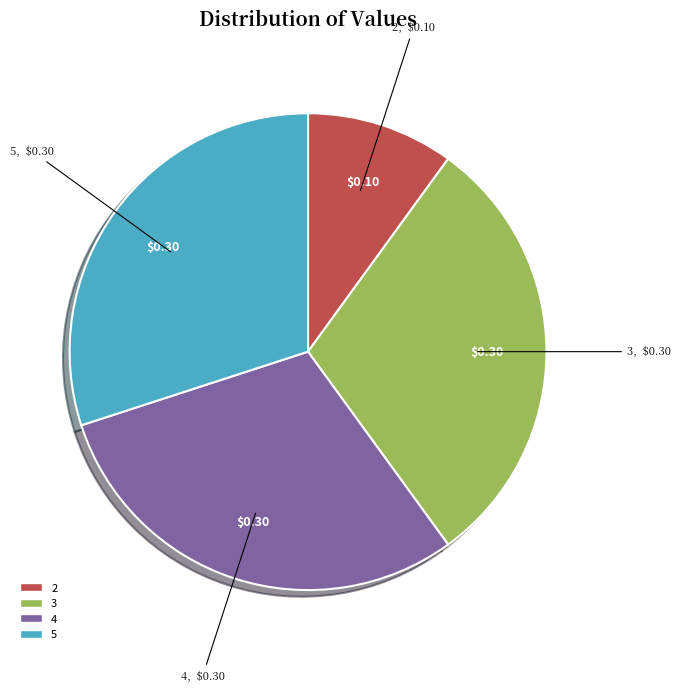

Does any single category account for the majority?

No